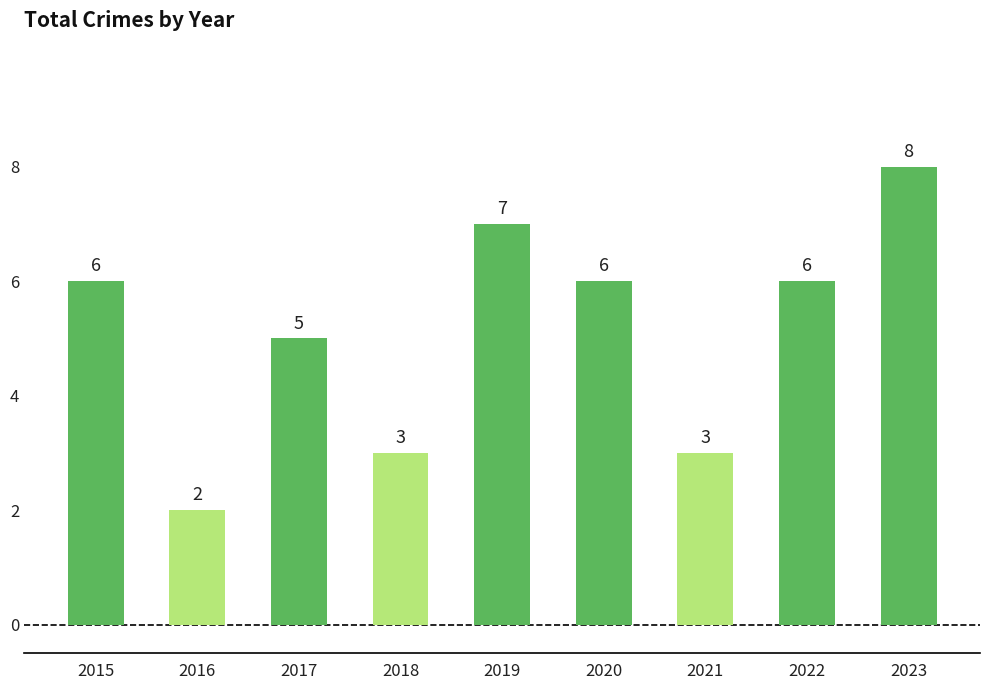

Approximately how many times larger is the value at 2016 compared to 2022?

0.3